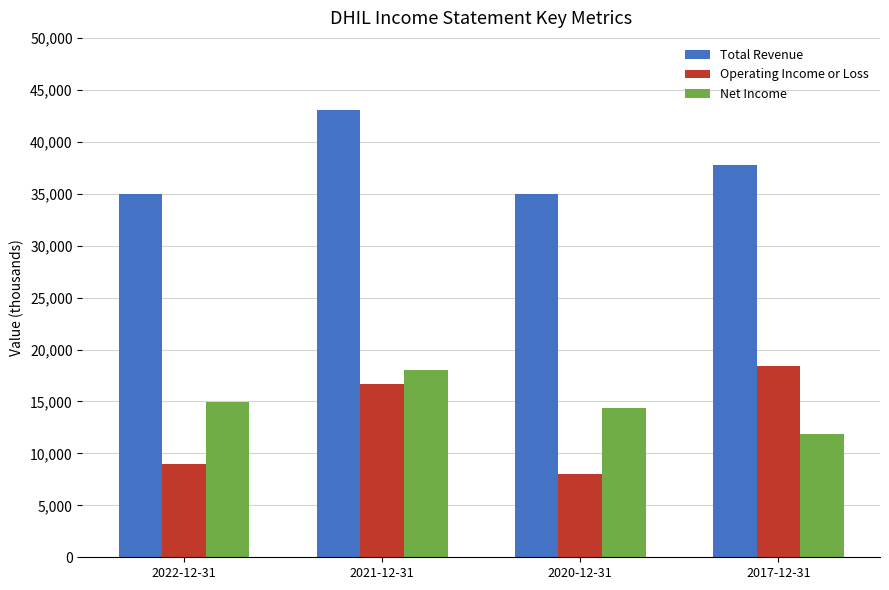

Which series has the largest total across all categories?

Total Revenue